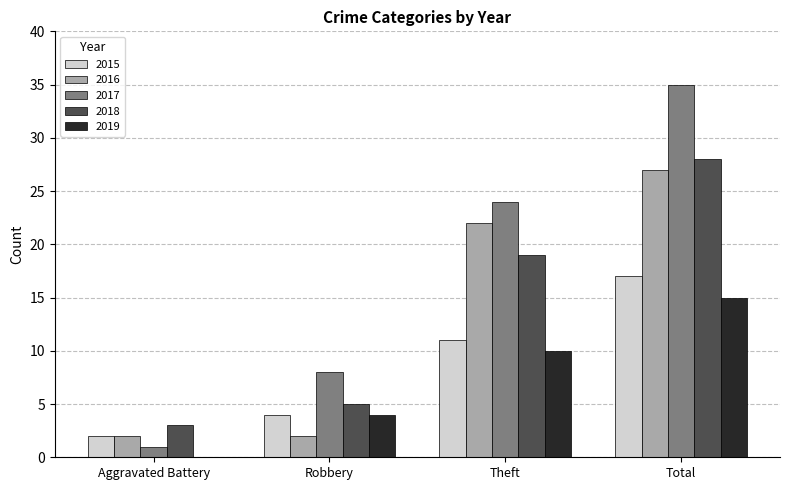

Reading left to right, transcribe all the data shown in this chart.

2015: 2	4	11	17
2016: 2	2	22	27
2017: 1	8	24	35
2018: 3	5	19	28
2019: 0	4	10	15